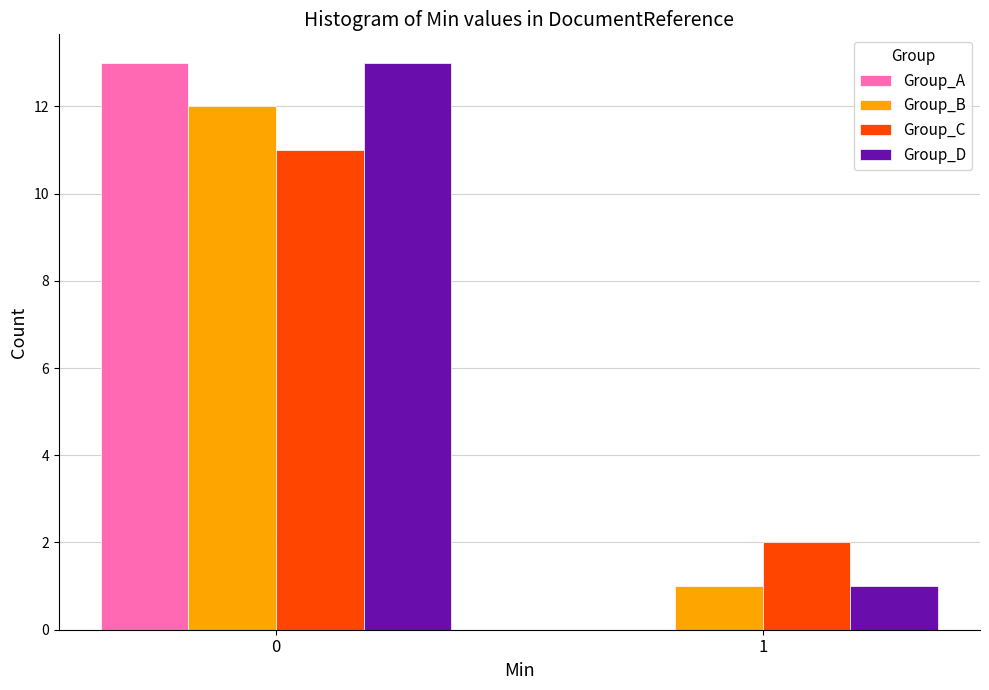

Reading right to left, what are all the values shown in this chart?

Group_A: 1=0	0=13
Group_B: 1=1	0=12
Group_C: 1=2	0=11
Group_D: 1=1	0=13